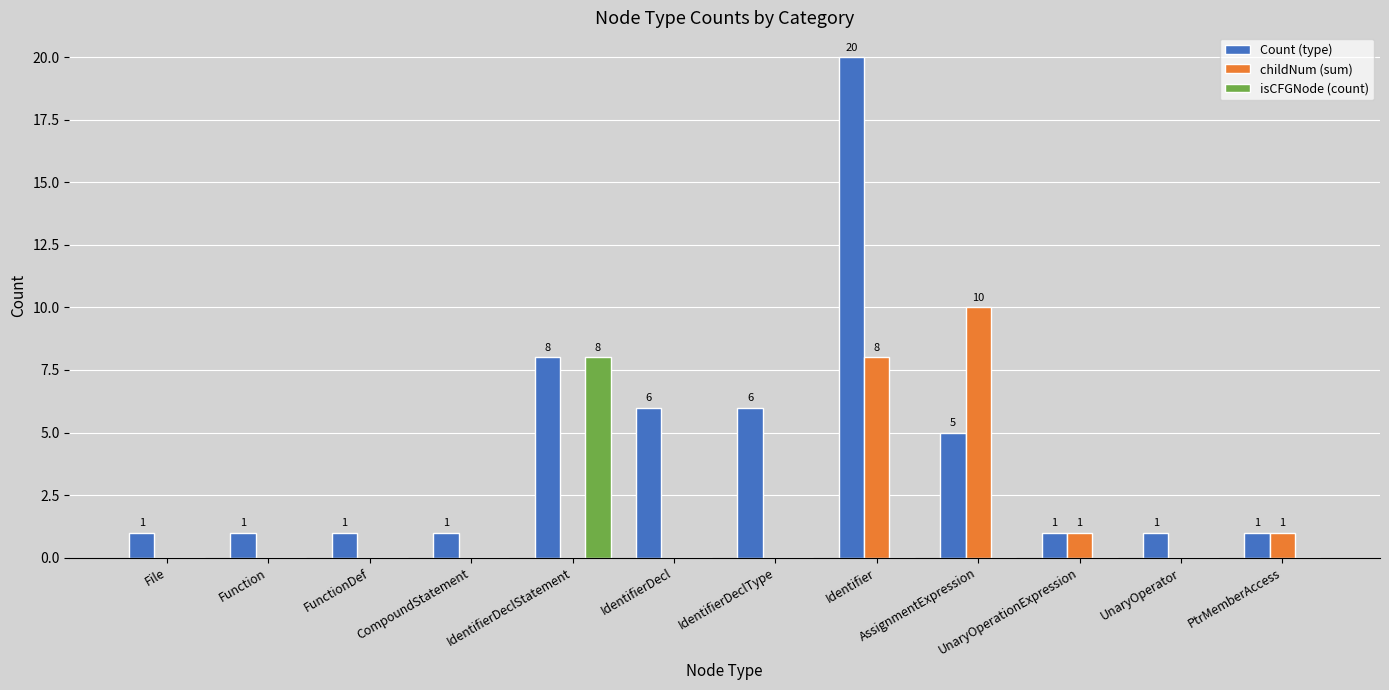

What is the sum of all isCFGNode (count) values?

8